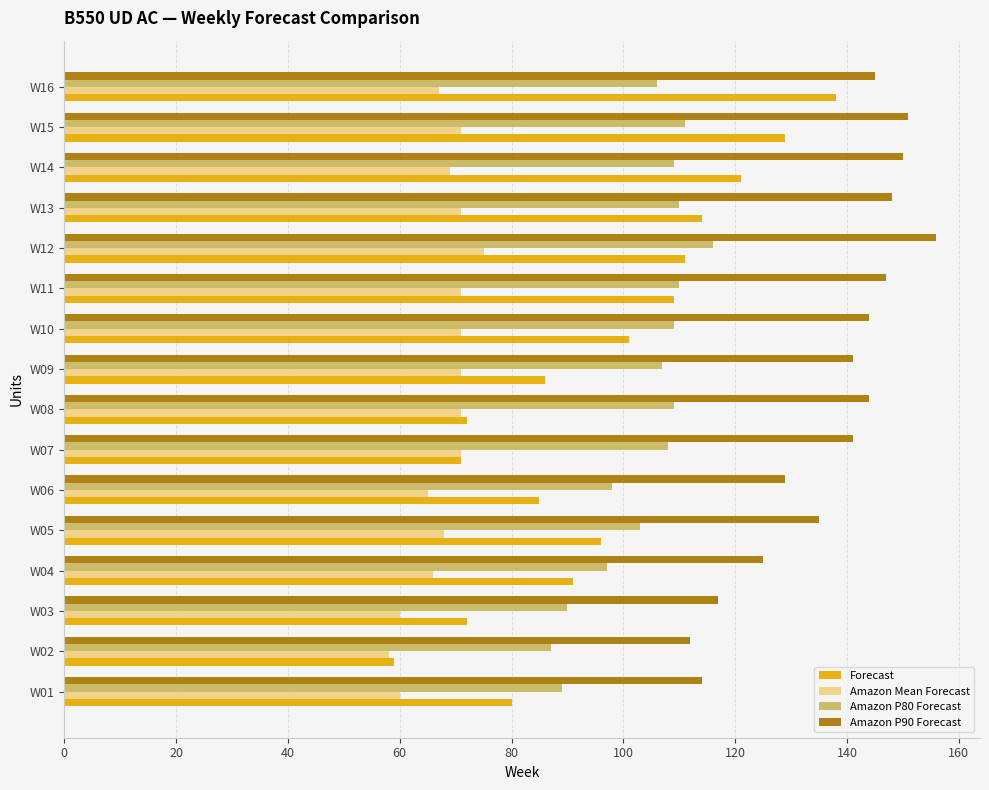

True or false: Amazon P90 Forecast has a value of 135 at W05.

True